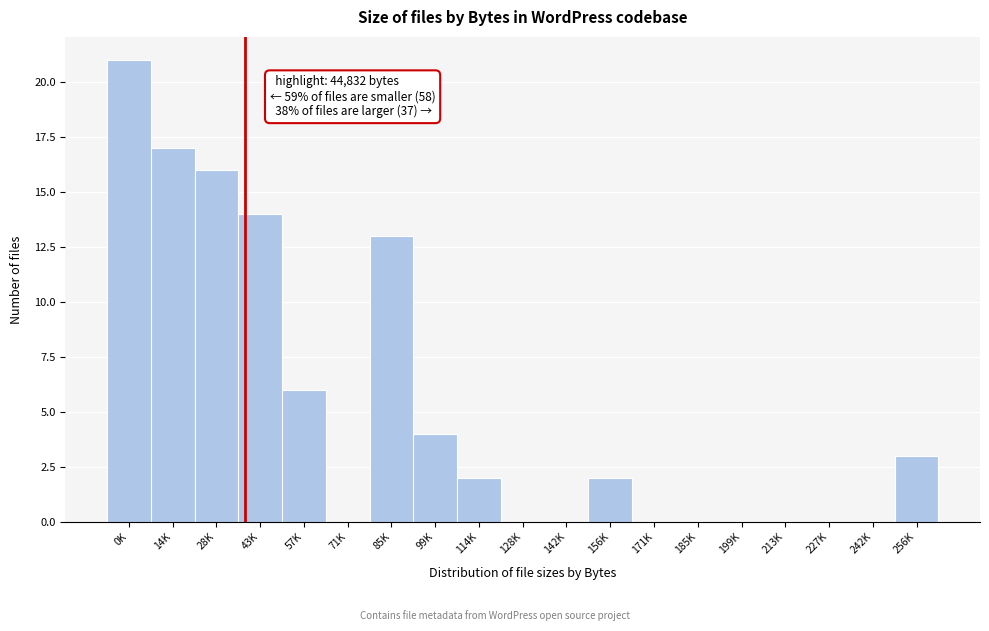

Reading left to right, extract all data points from this chart.

0K=21	14K=17	28K=16	43K=14	57K=6	71K=0	85K=13	99K=4	114K=2	128K=0	142K=0	156K=2	171K=0	185K=0	199K=0	213K=0	227K=0	242K=0	256K=3